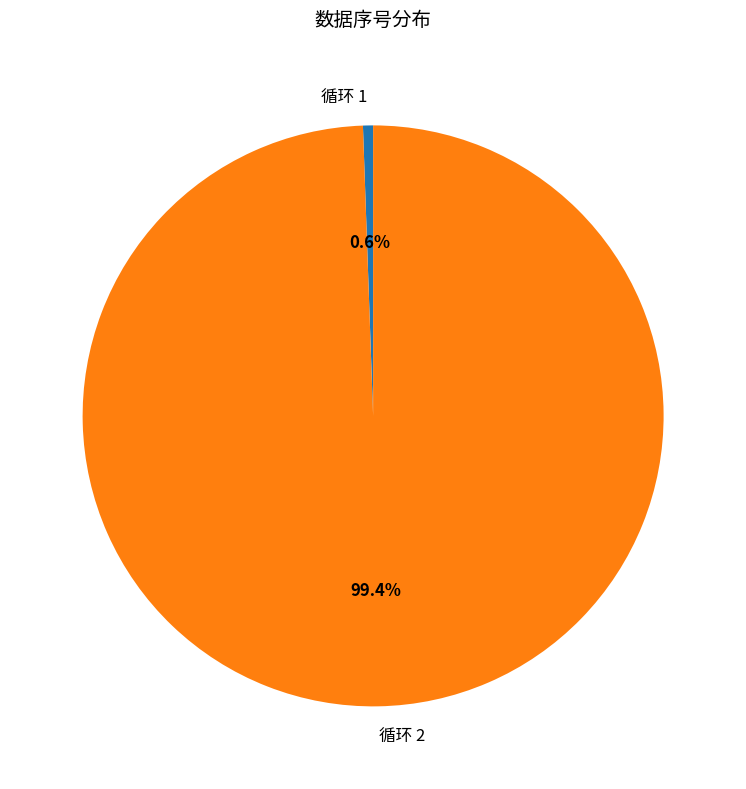

True or false: 循环 1 accounts for 11% of the total.

False